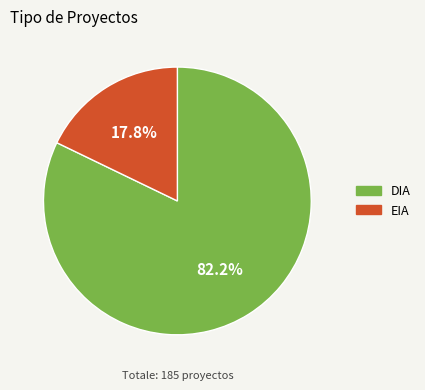

Rank the categories by value from lowest to highest.

EIA, DIA